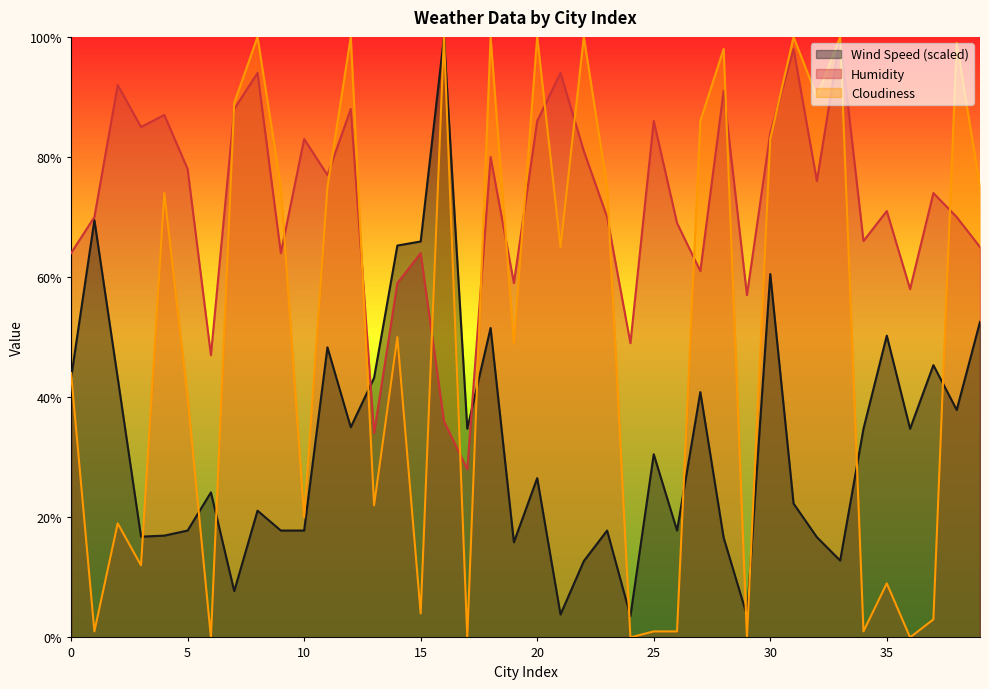

Reading right to left, transcribe all the data shown in this chart.

Wind Speed: 52.5	37.9	45.3	34.7	50.3	34.7	12.8	16.7	22.3	60.5	3.6	16.6	40.8	17.8	30.5	3.6	17.8	12.7	3.8	26.5	15.8	51.5	34.7	100.0	65.9	65.3	43.2	35.0	48.3	17.8	17.8	21.1	7.7	24.2	17.8	16.9	16.8	43.2	69.5	43.2
Humidity: 65.0	70.0	74.0	58.0	71.0	66.0	100.0	76.0	98.0	84.0	57.0	91.0	61.0	69.0	86.0	49.0	70.0	81.0	94.0	86.0	59.0	80.0	28.0	36.0	64.0	59.0	34.0	88.0	77.0	83.0	64.0	94.0	88.0	47.0	78.0	87.0	85.0	92.0	70.0	64.0
Cloudiness: 75.0	99.0	3.0	0.0	9.0	1.0	100.0	90.0	100.0	83.0	0.0	98.0	86.0	1.0	1.0	0.0	75.0	100.0	65.0	100.0	49.0	100.0	0.0	100.0	4.0	50.0	22.0	100.0	75.0	20.0	75.0	100.0	89.0	0.0	40.0	74.0	12.0	19.0	1.0	44.0